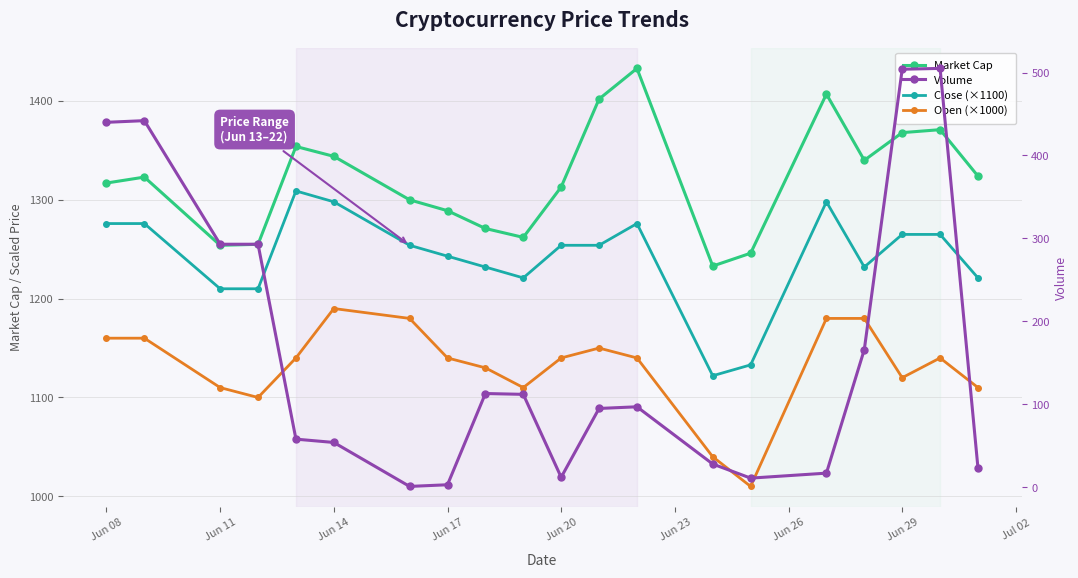

At which label does Open (×1000) first exceed 1140?

Jun 08